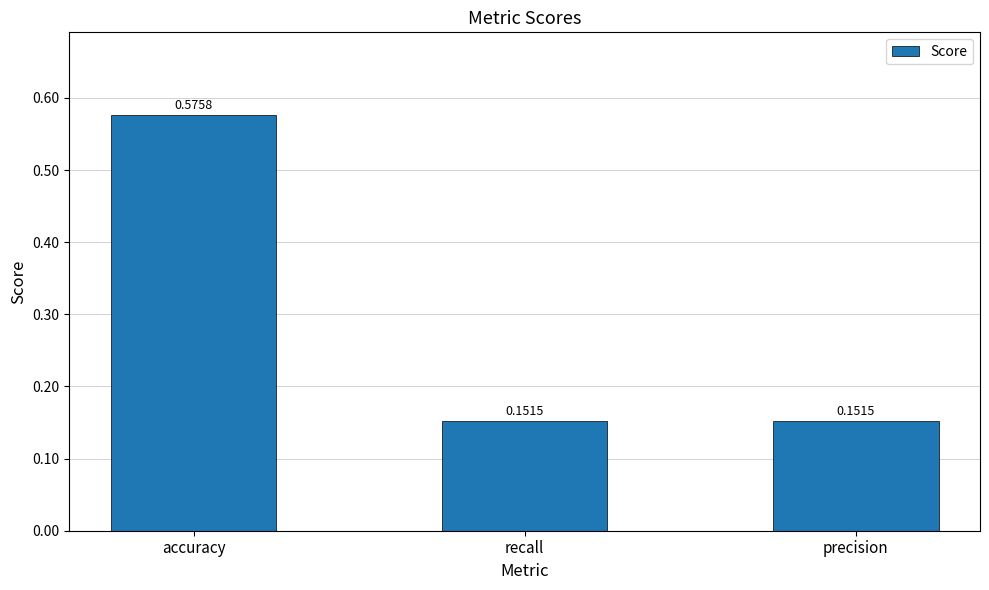

Which label corresponds to the largest value in the chart?

accuracy